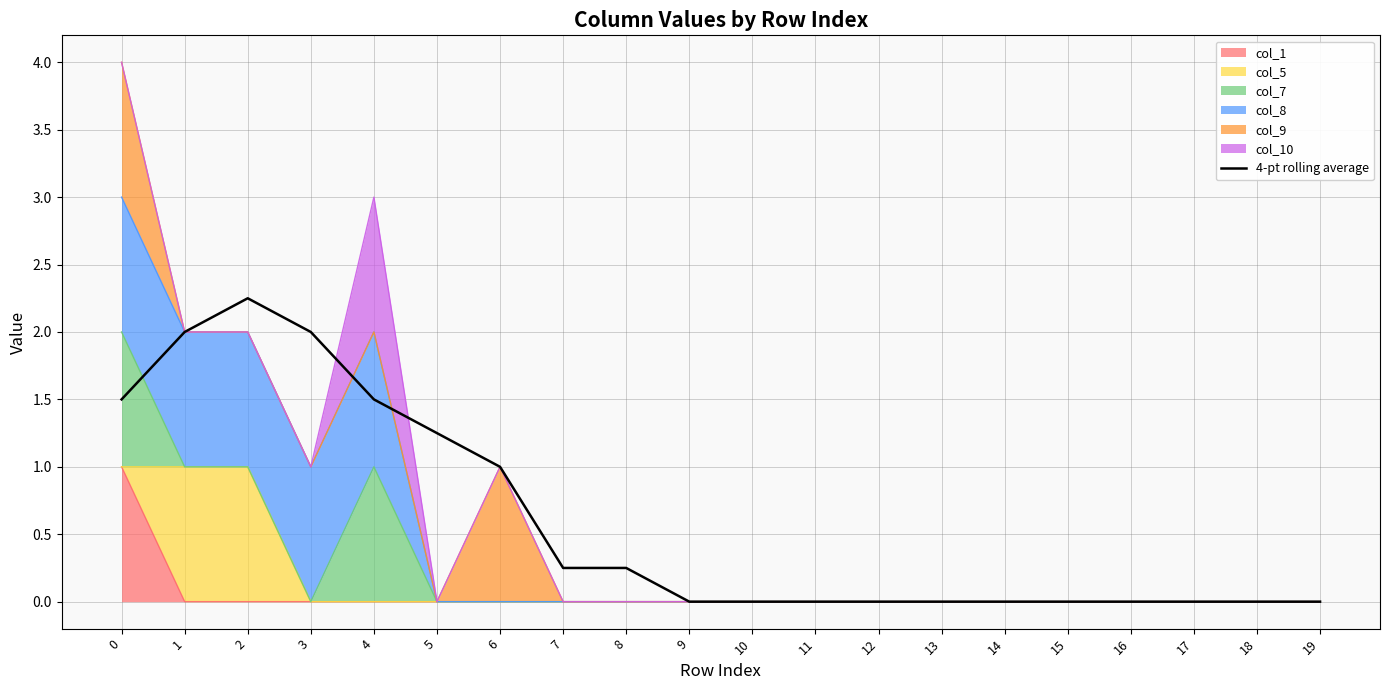

How many data points are above 0?

9